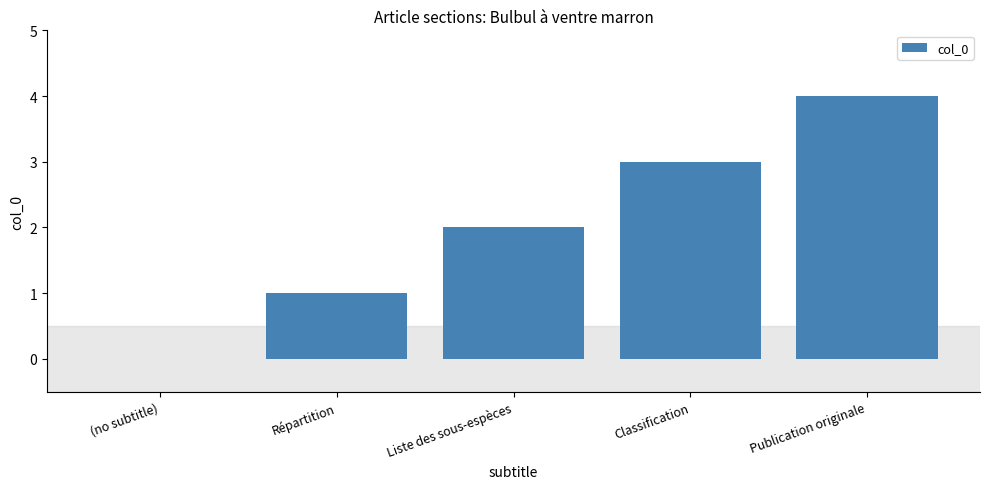

What value does the data have at Publication originale?

4